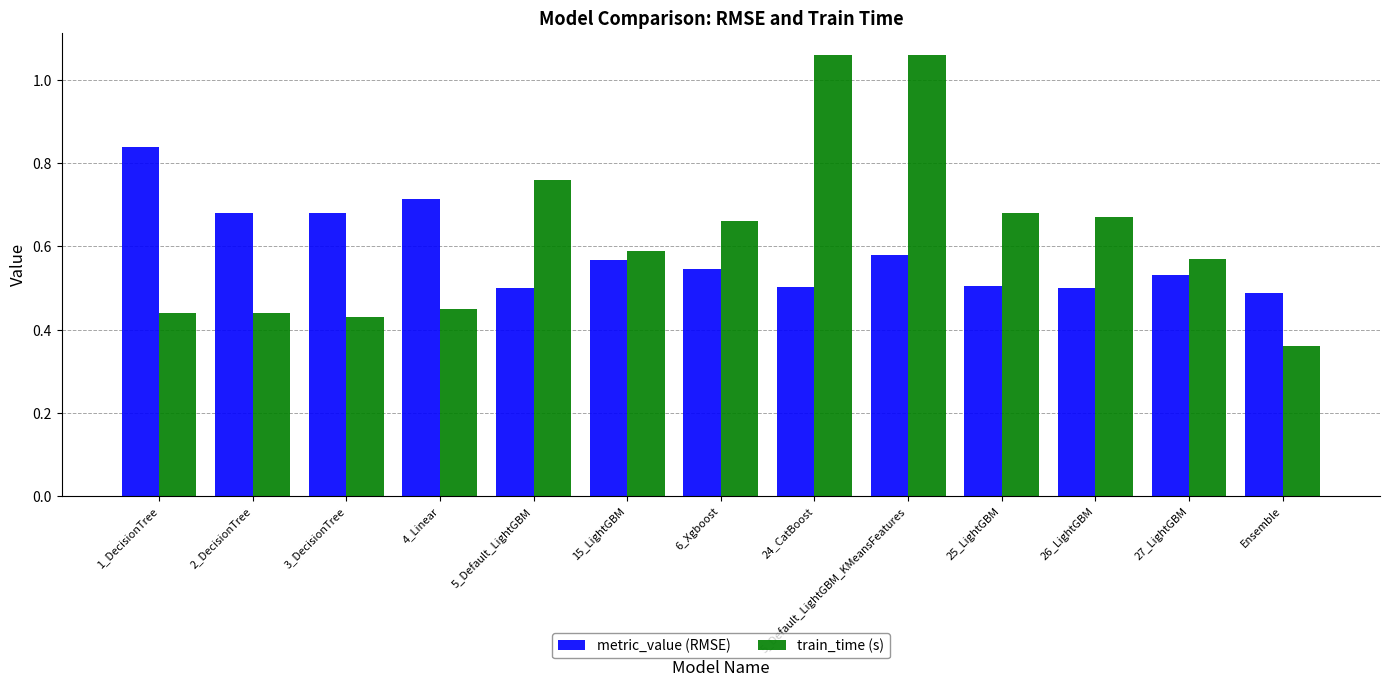

Which series has the largest range (max minus min)?

train_time (s)